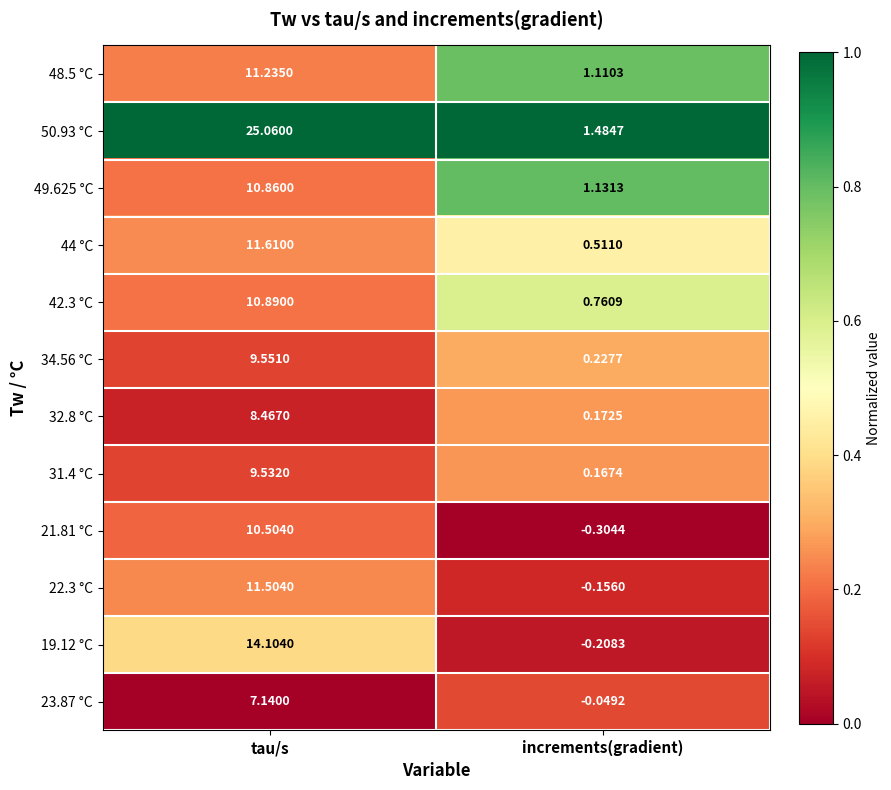

Which label corresponds to the smallest value in the chart?

increments(gradient)